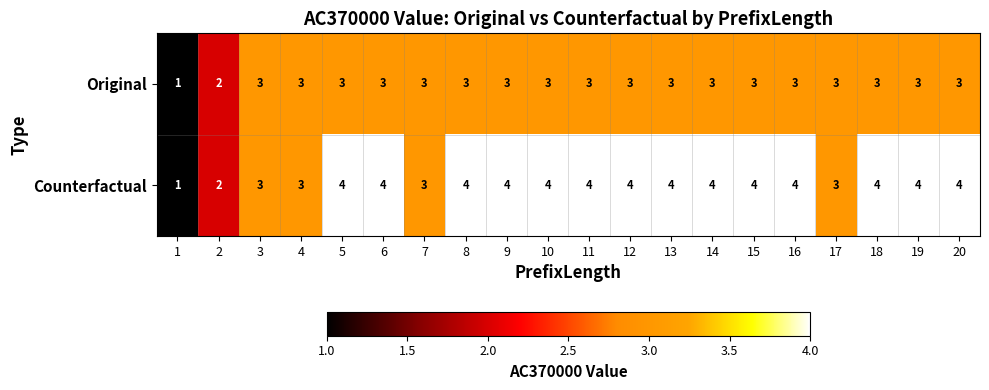

Rank the series at 16 from lowest to highest value.

Original, Counterfactual